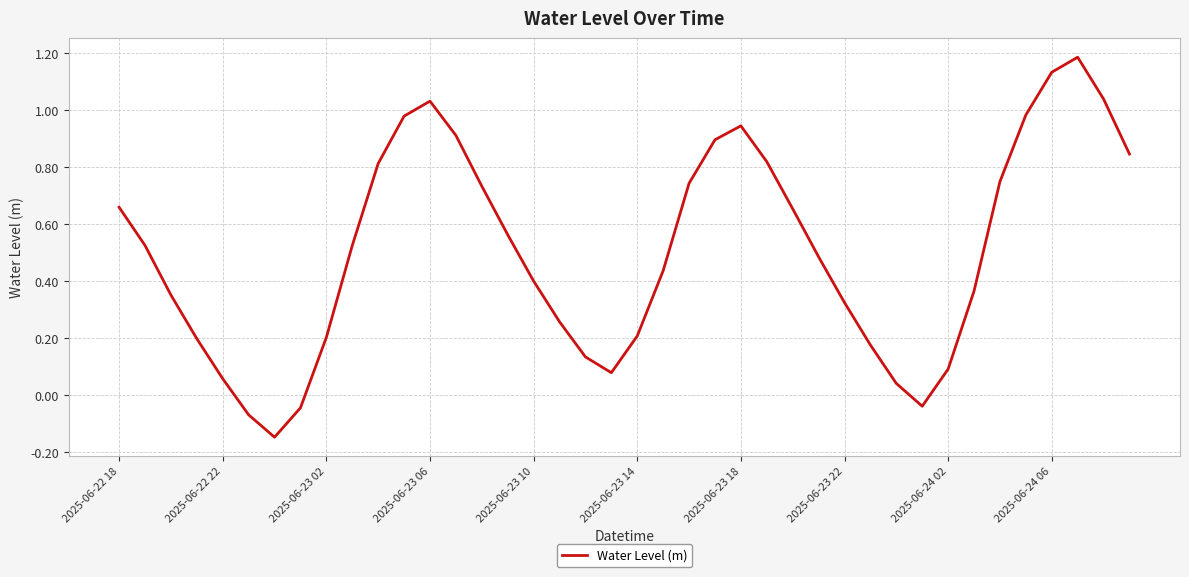

Is this an area chart (filled region under the line)?

No